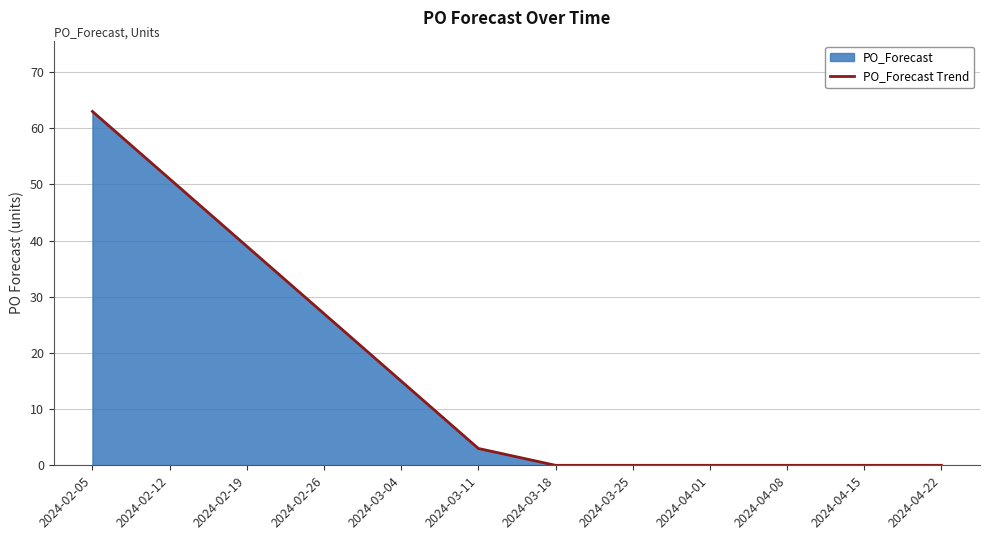

Reading left to right, transcribe all the data shown in this chart.

63	51	39	27	15	3	0	0	0	0	0	0